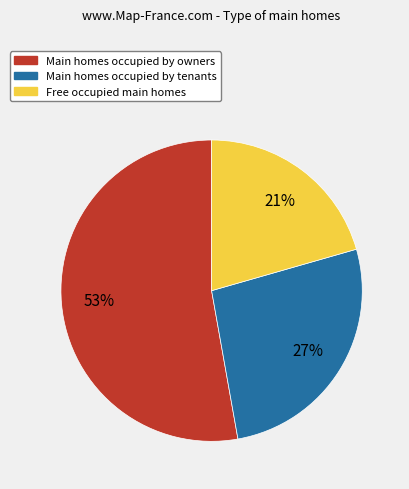

To the nearest percent, what is the difference between the largest and smallest slice percentages?

32%